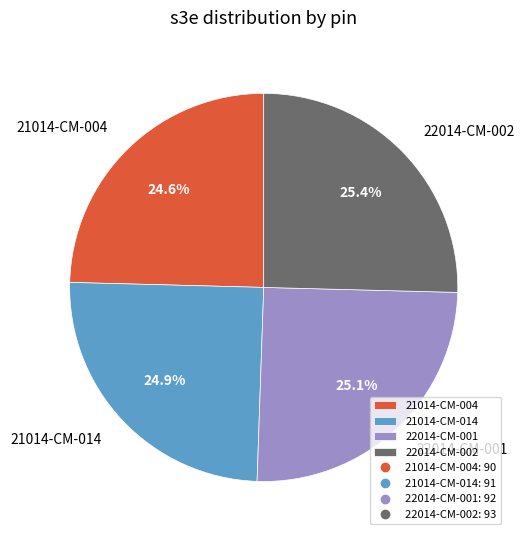

Is 22014-CM-002 the majority of the pie?

No